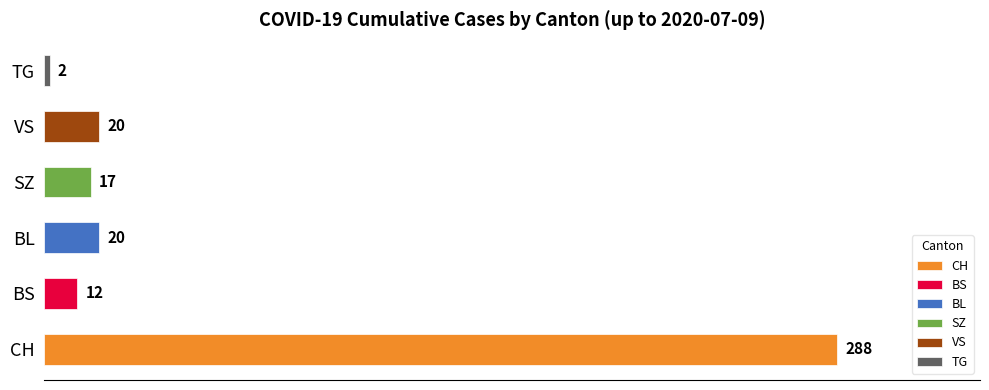

True or false: the data shows 4 at SZ.

False